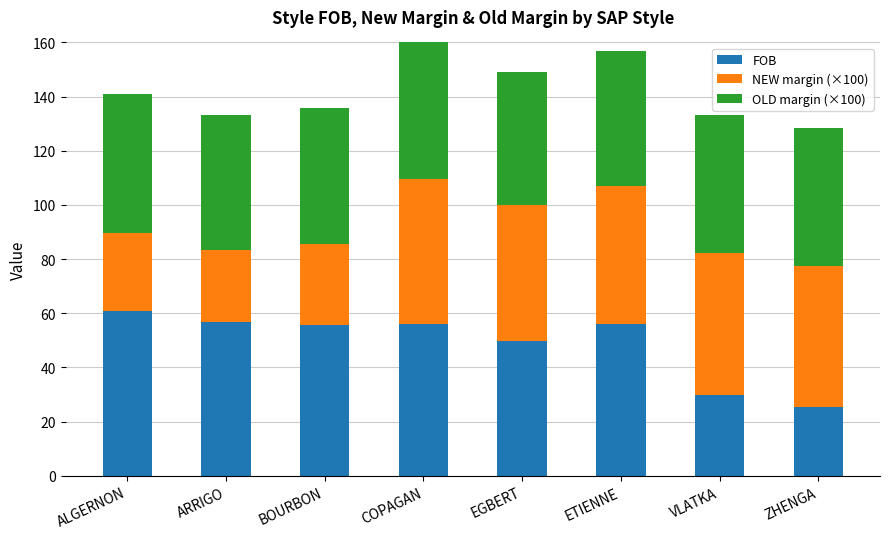

At VLATKA, list the series in order from smallest to largest.

FOB, OLD margin (×100), NEW margin (×100)